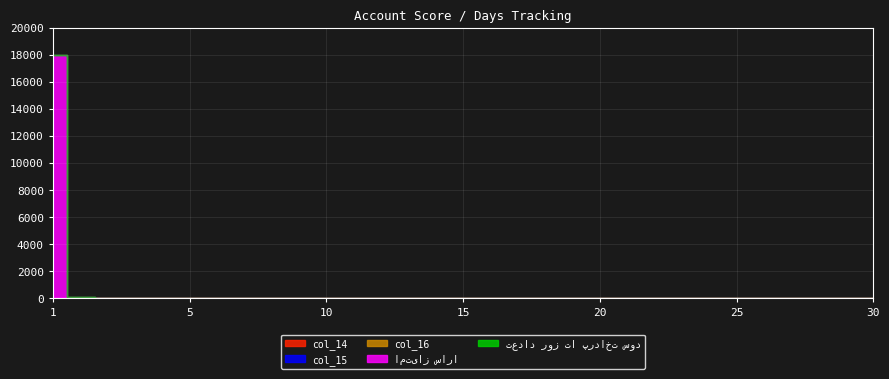

Where is col_15 nearest to the value 0?

30